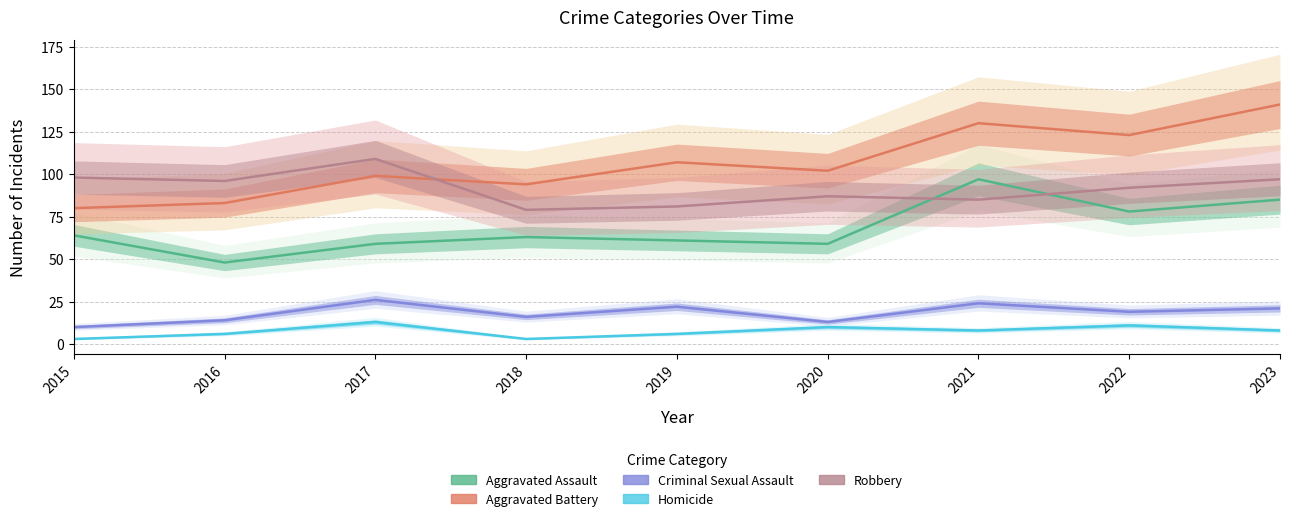

True or false: Aggravated Assault has a value of 48 at 2016.

True